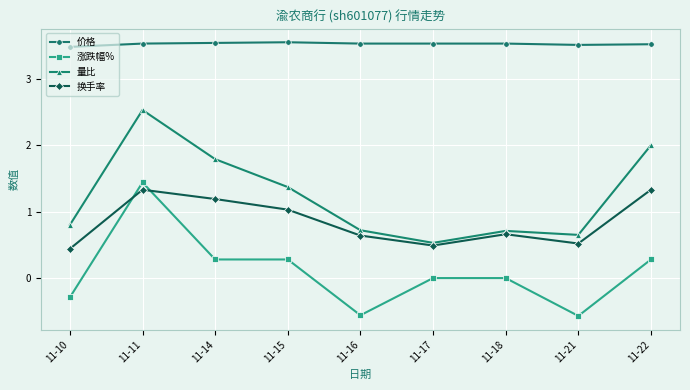

What is the difference between the second highest and second lowest values in the 涨跌幅% series?

0.8